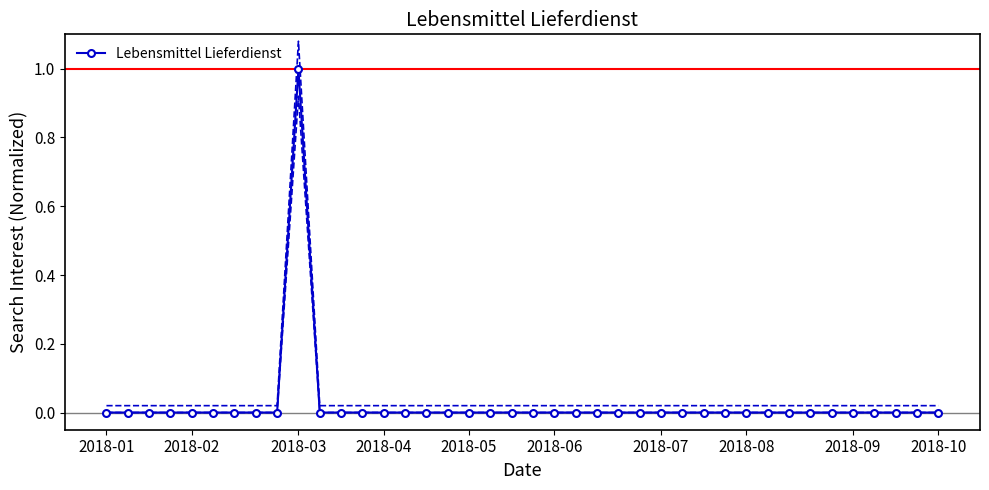

Count the number of data series in this chart.

1